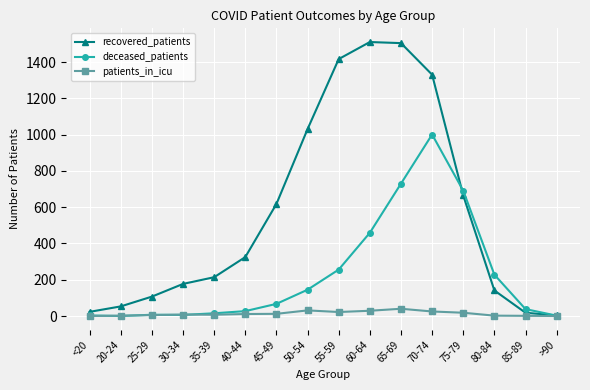

At how many categories does at least one series exceed 792?

5